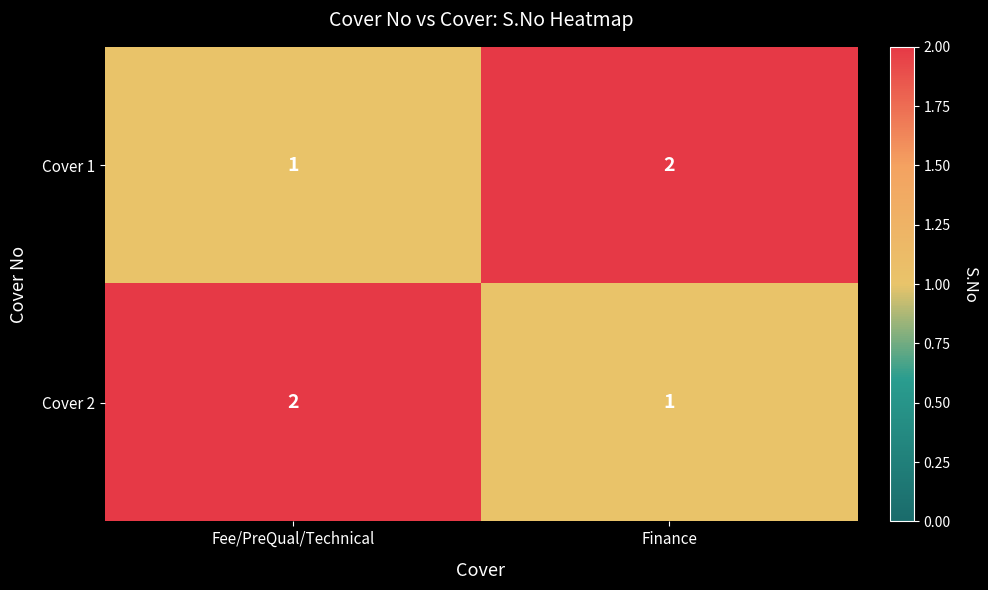

What is the sum of the Cover 2 values at Finance and Fee/PreQual/Technical?

3